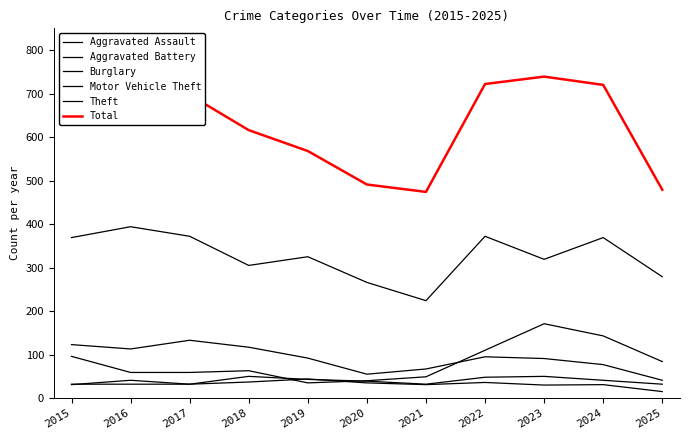

How many lines are shown in the chart?

6